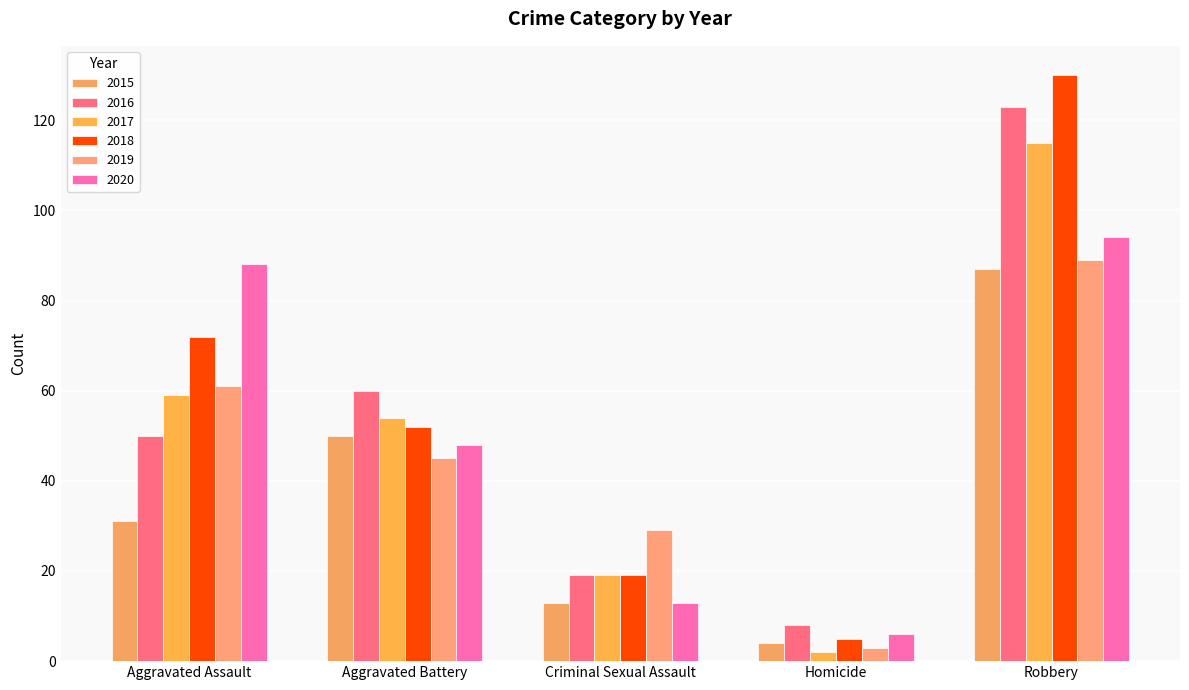

Between Homicide and Robbery, which series saw the biggest shift?

2018